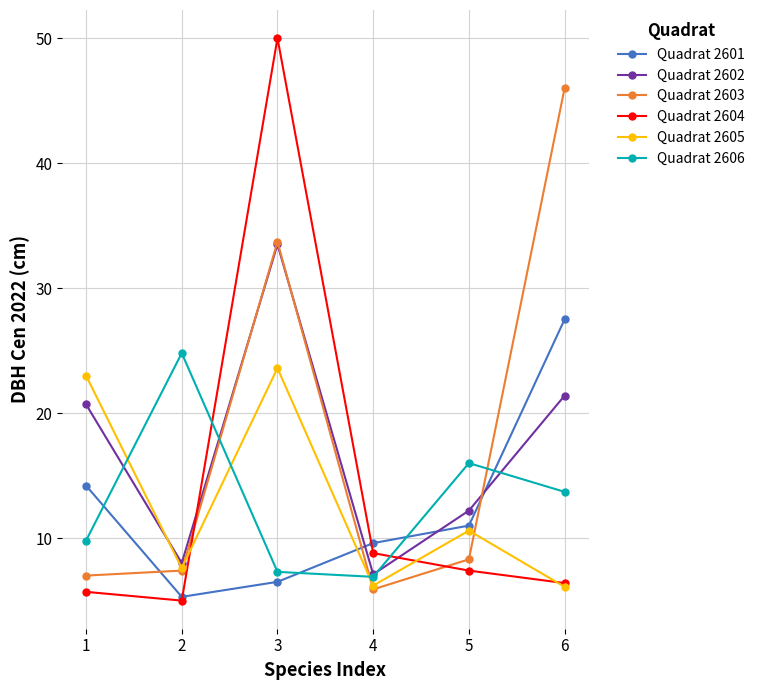

At which label does Quadrat 2605 first exceed 10?

1